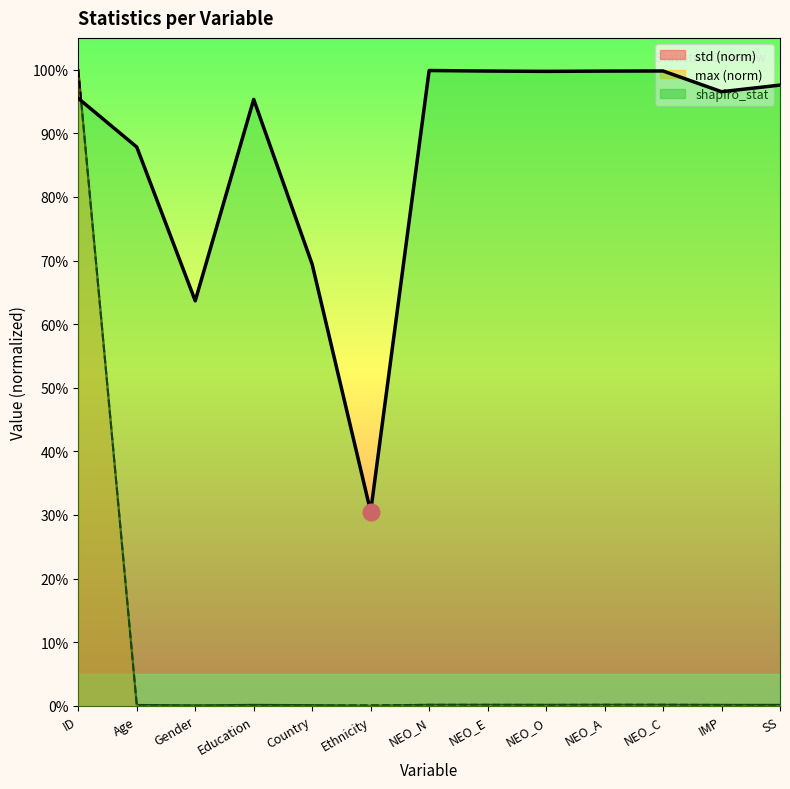

Where is the first local minimum for max?

Gender